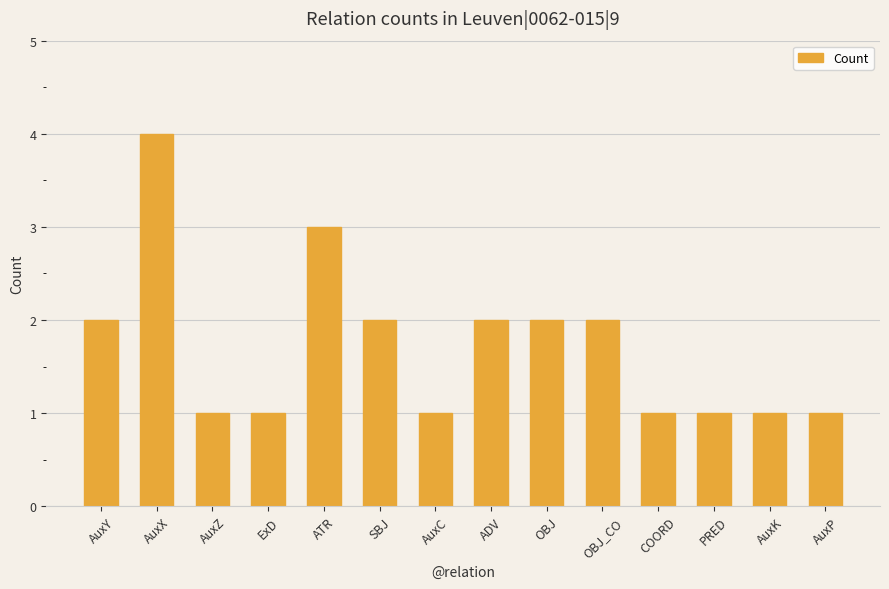

What is the maximum value shown in the chart?

4